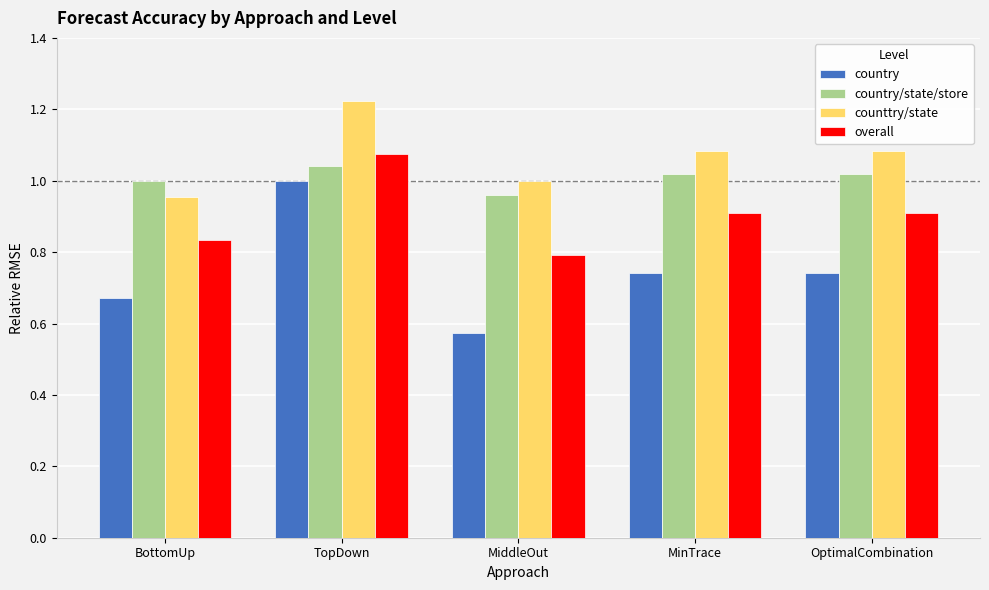

Which category has the highest value in the counttry/state series?

TopDown